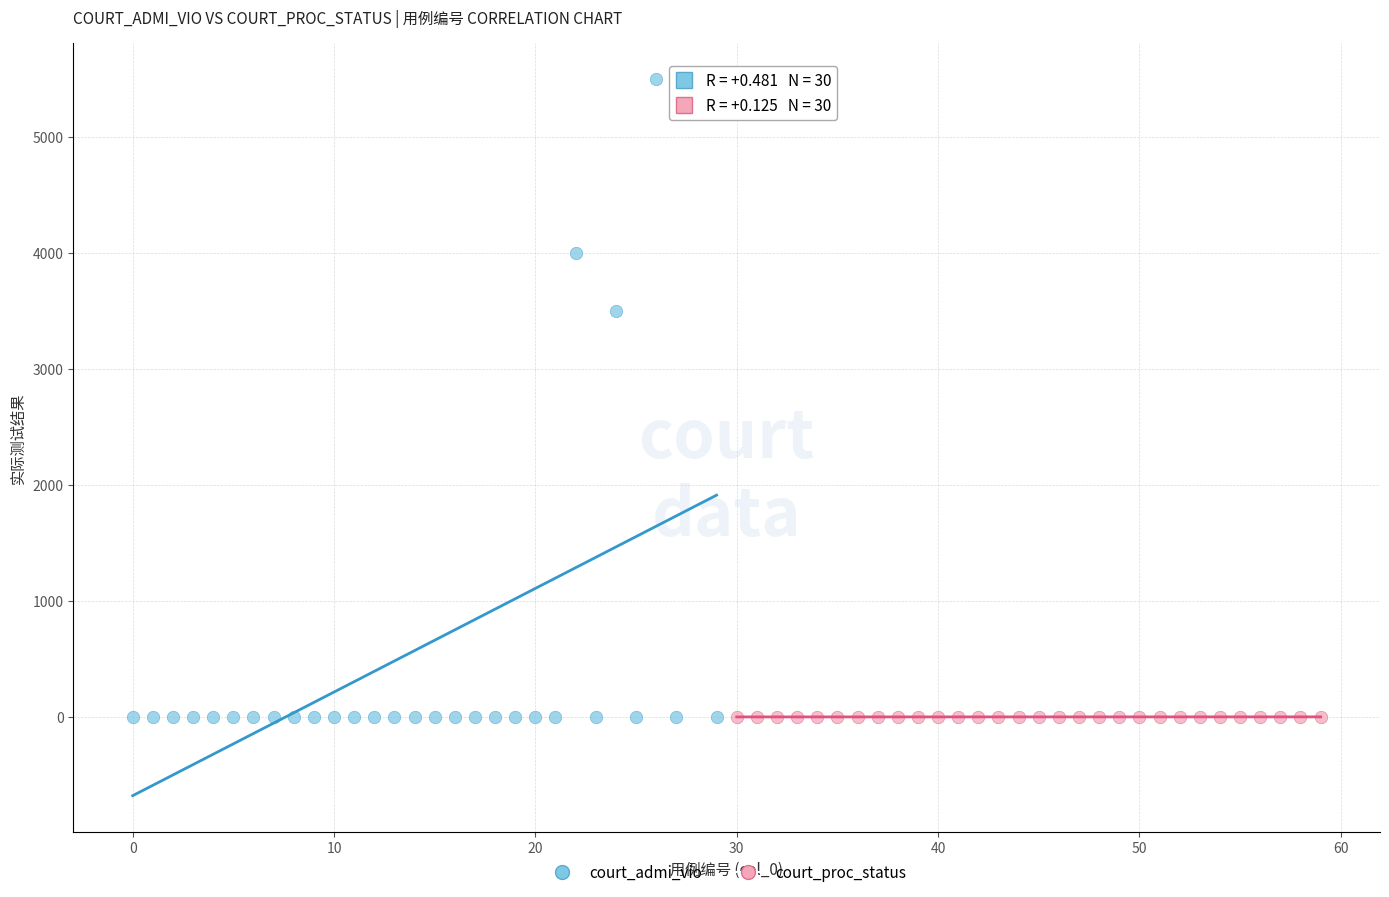

Which series reaches the maximum Y coordinate?

court_admi_vio